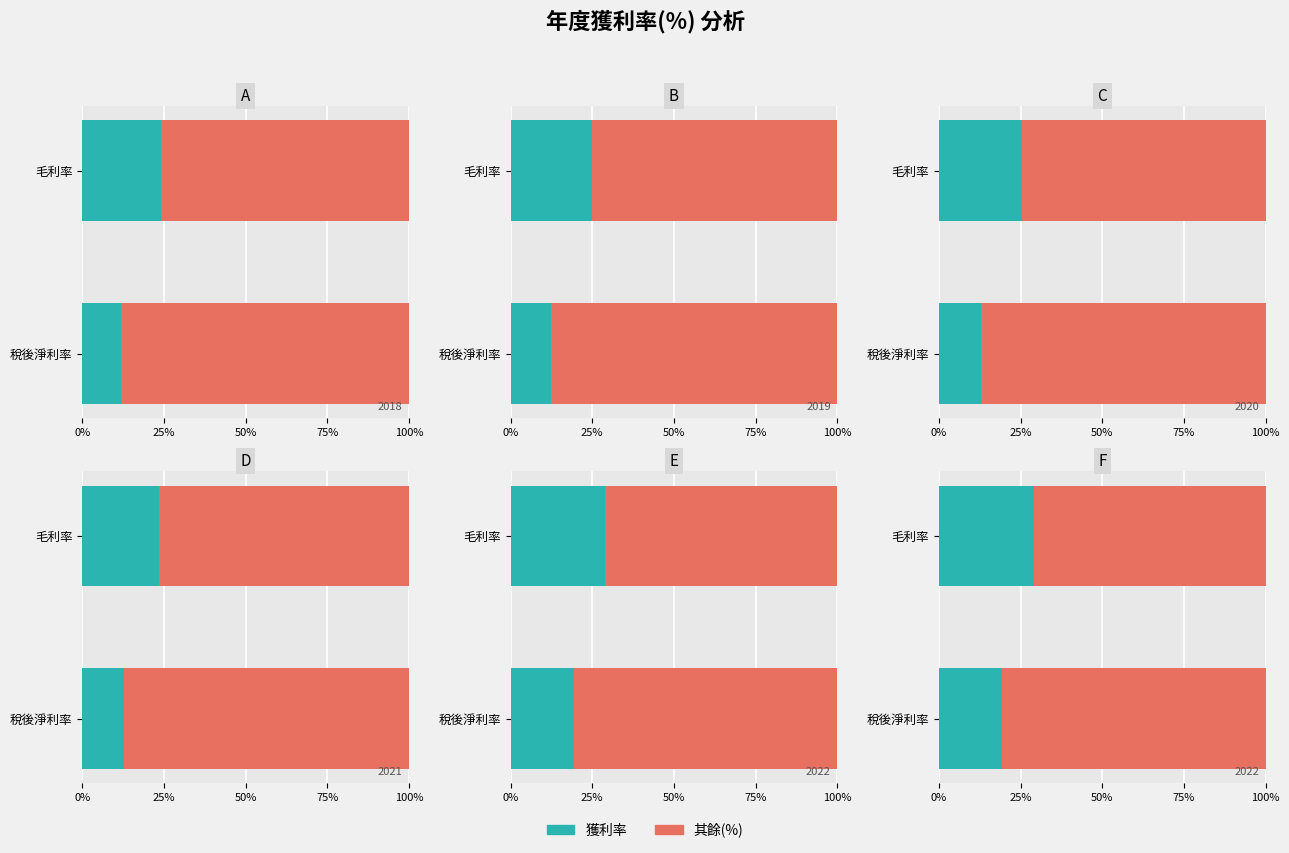

The 其餘 series shows 117.0 at 稅後淨利率. True or false?

False